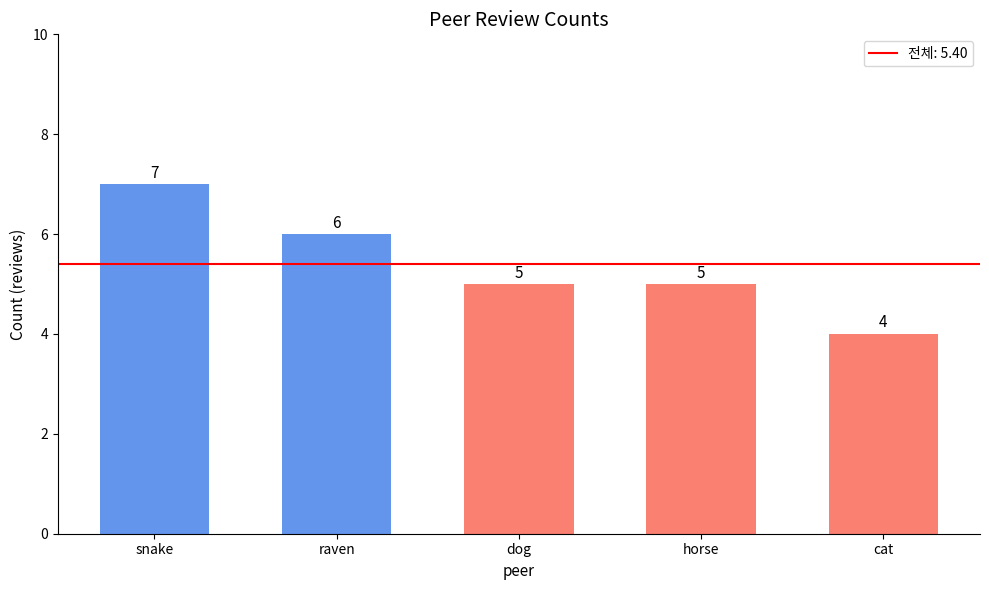

What is the maximum value shown in the chart?

7